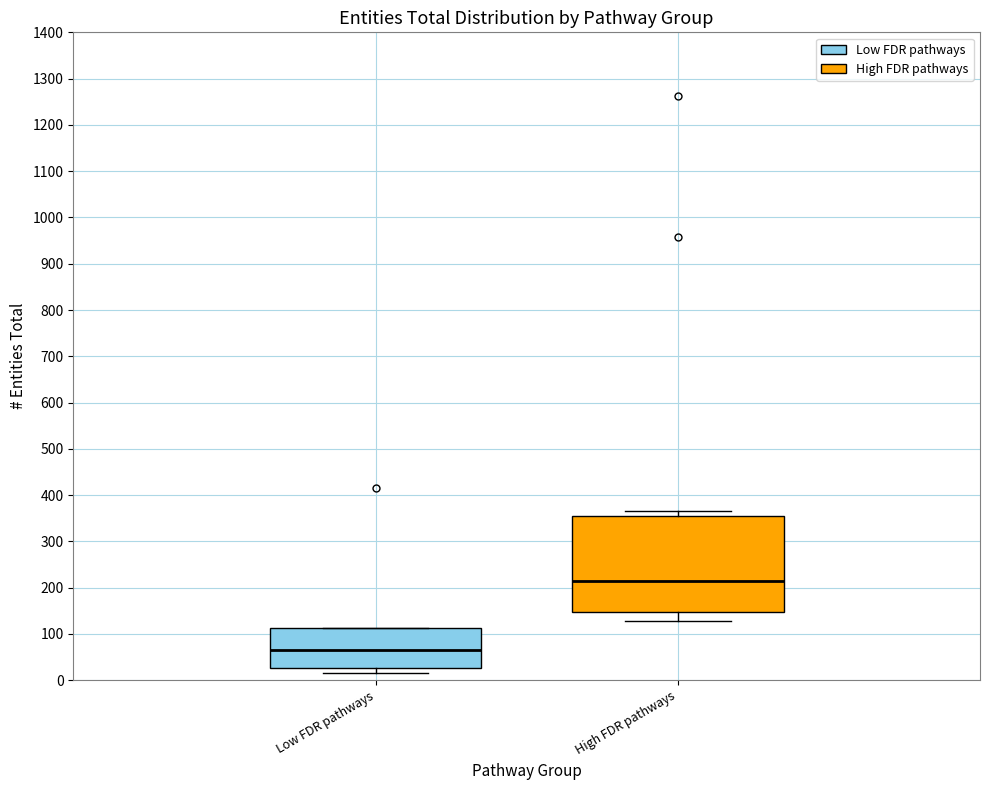

Reading left to right, transcribe this box plot: for each box, give where its median line is, the range the box spans, and where its two whiskers end, as read against the y-axis. The values are not printed on the chart, so give them approximately, as read against the axis.

Low FDR pathways: median 70, box 30 to 110, whiskers 20 to 110
High FDR pathways: median 220, box 150 to 350, whiskers 130 to 370